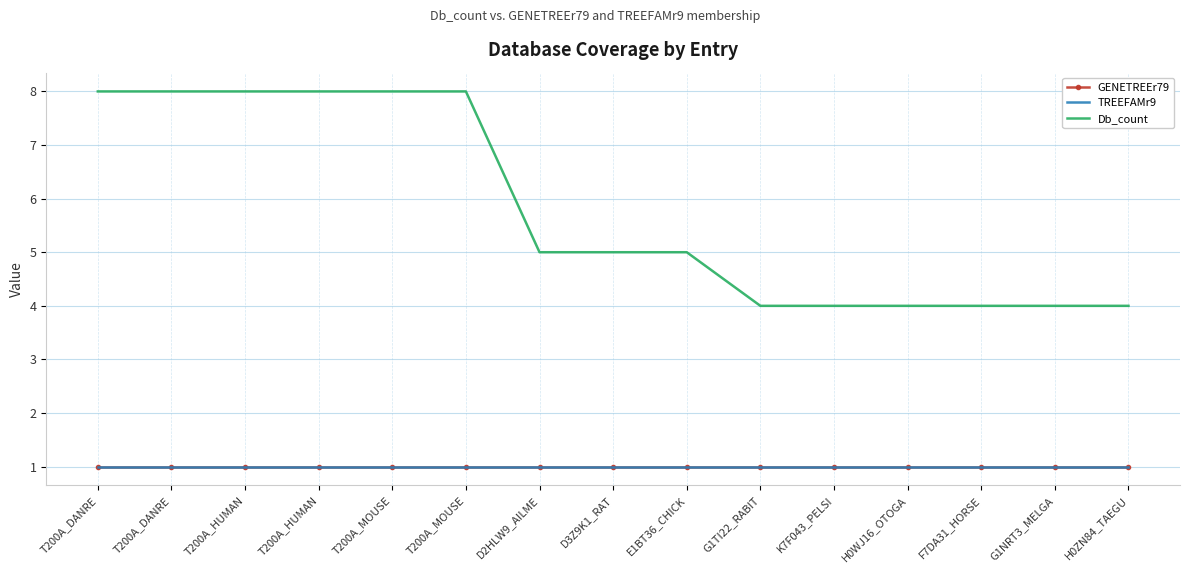

Reading left to right, what are all the values shown in this chart?

GENETREEr79: 1	1	1	1	1	1	1	1	1	1	1	1	1	1	1
TREEFAMr9: 1	1	1	1	1	1	1	1	1	1	1	1	1	1	1
Db_count: 8	8	8	8	8	8	5	5	5	4	4	4	4	4	4